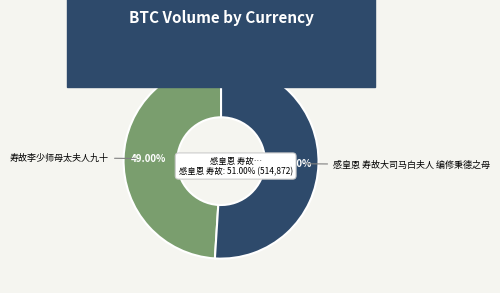

What portion of the pie excludes 感皇恩 寿故大司马白夫人 编修秉德之母?

49.0%